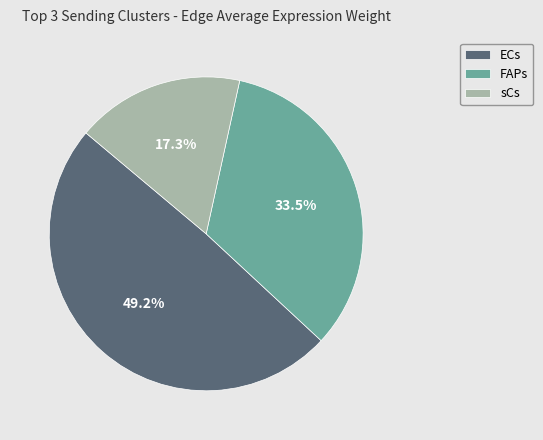

How many slices are in this pie chart?

3